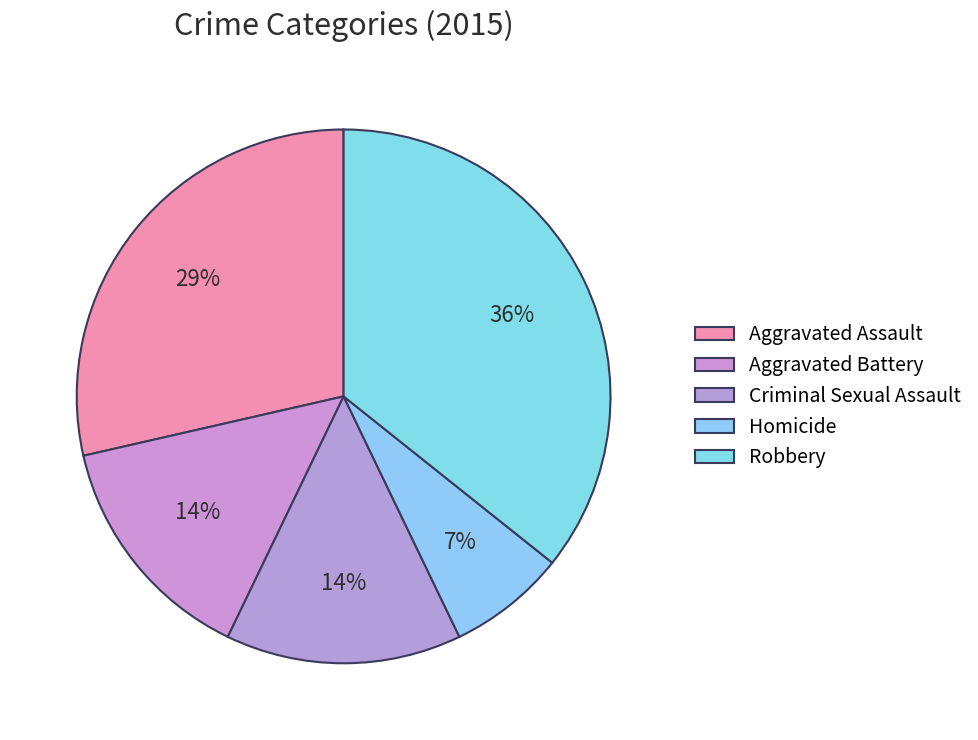

How many slices are in this pie chart?

5